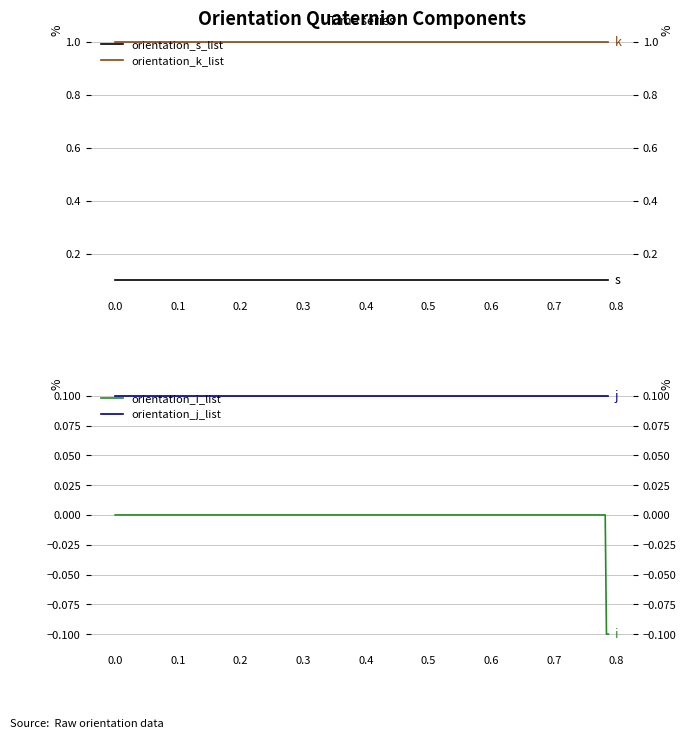

Is it true that orientation_i_list equals -0.0 at 0.5?

False